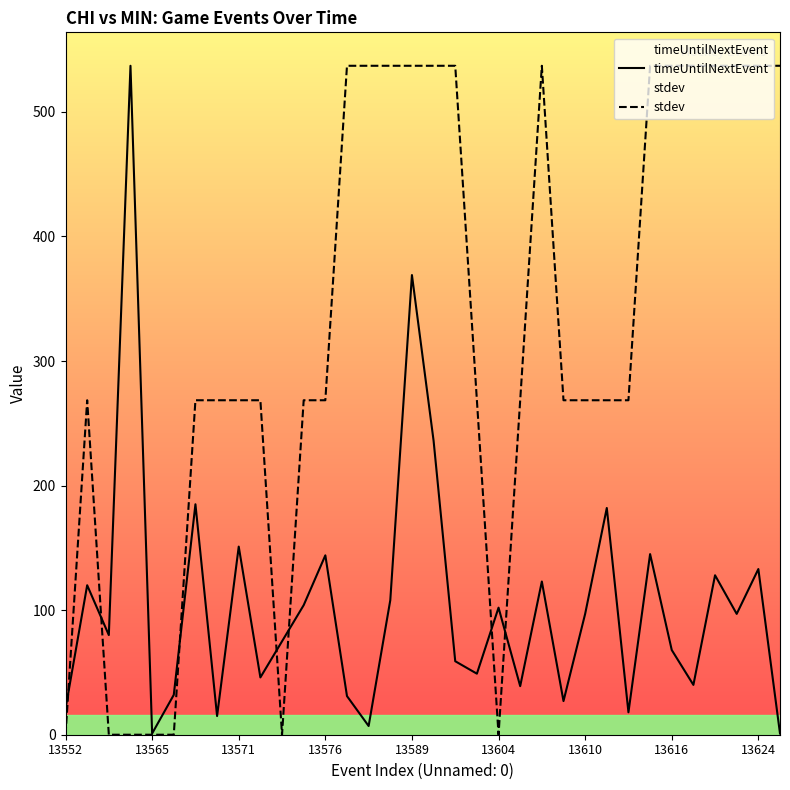

How many lines are shown in the chart?

2